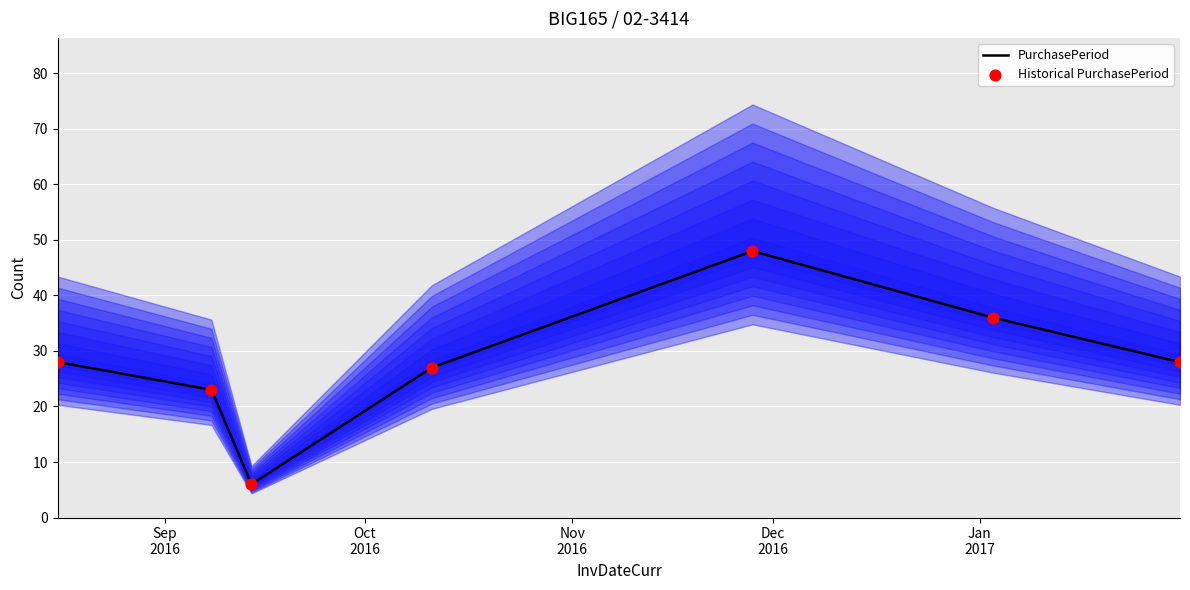

Which series has the largest total across all categories?

PurchasePeriod